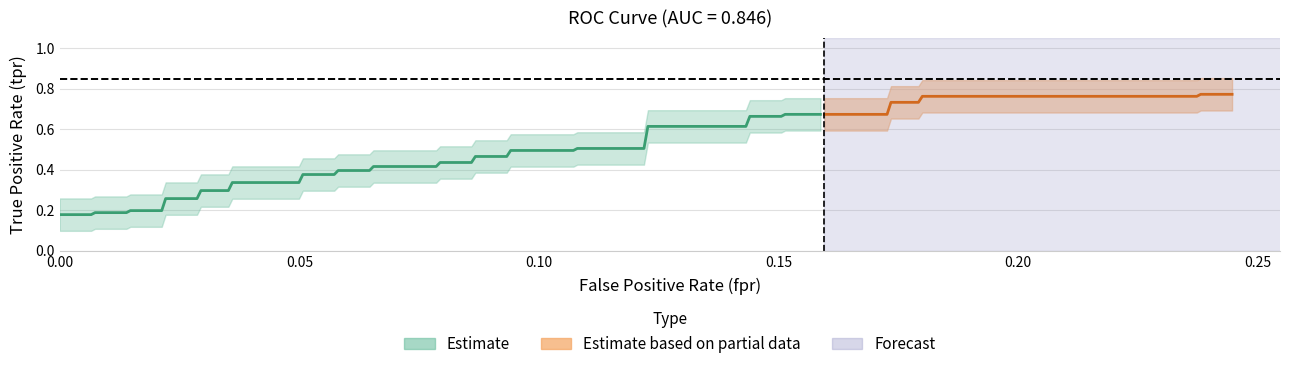

How many lines are shown in the chart?

2